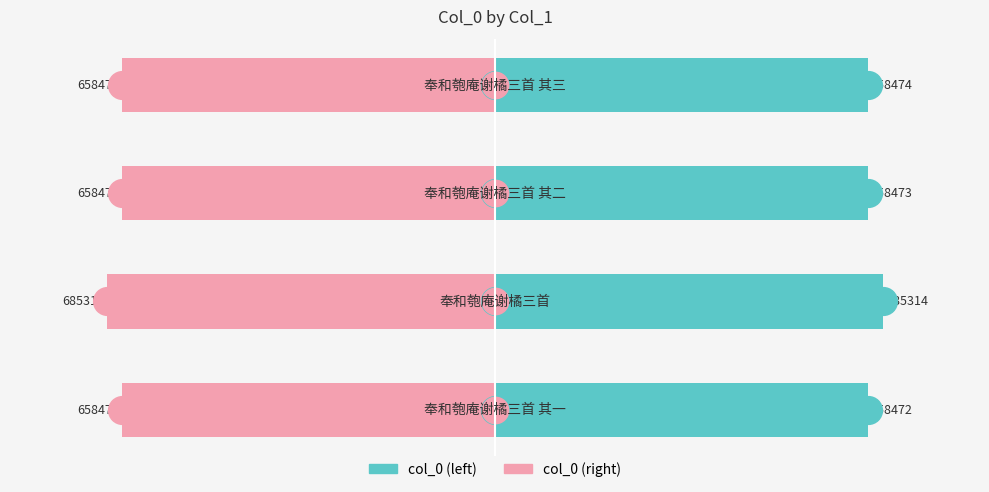

What is the value of the col_0 bar at the 3rd from the left?

658473